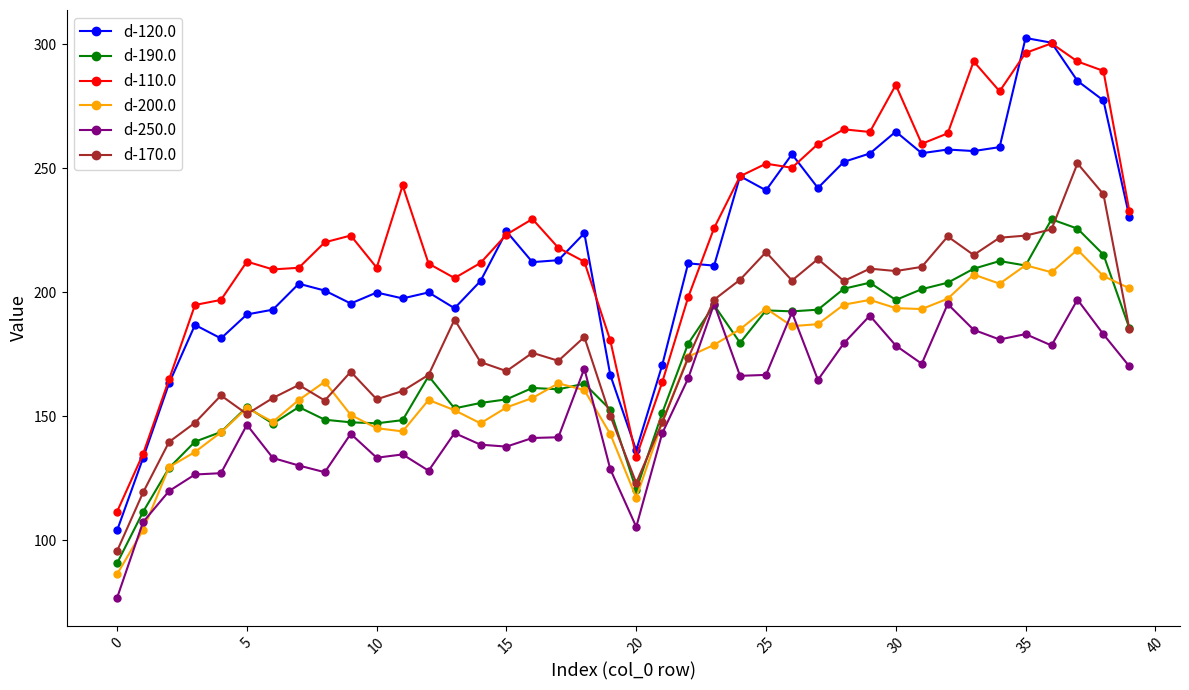

True or false: d-120.0 and d-200.0 cross at least once.

False